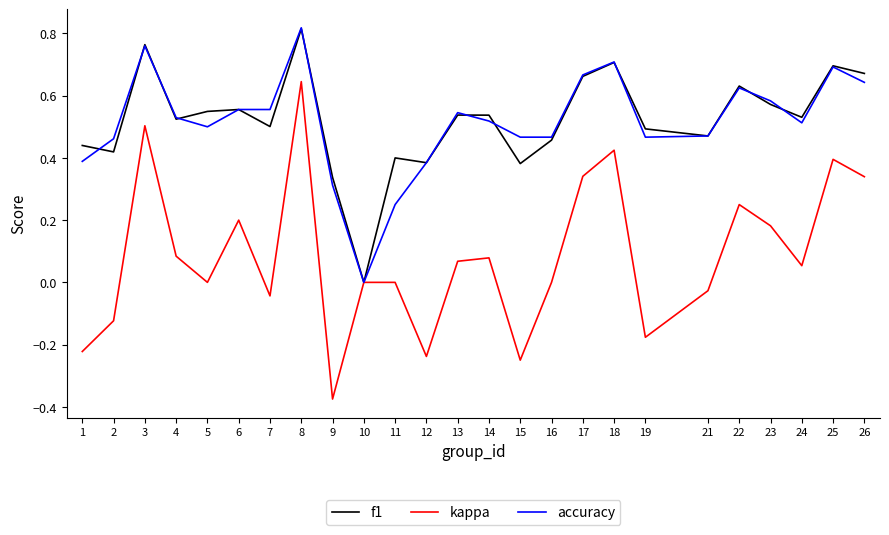

At which category does the chart reach its minimum across all series?

9